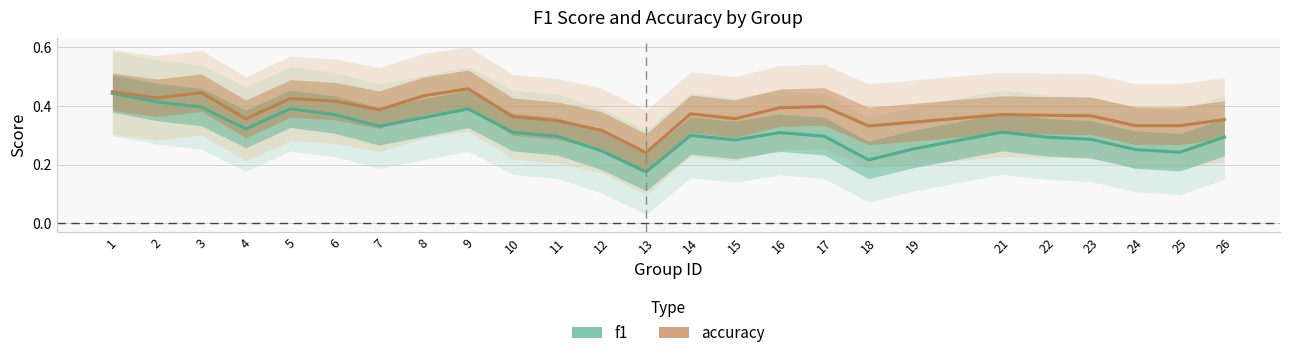

What is the difference between the highest and lowest values at 12?

0.1